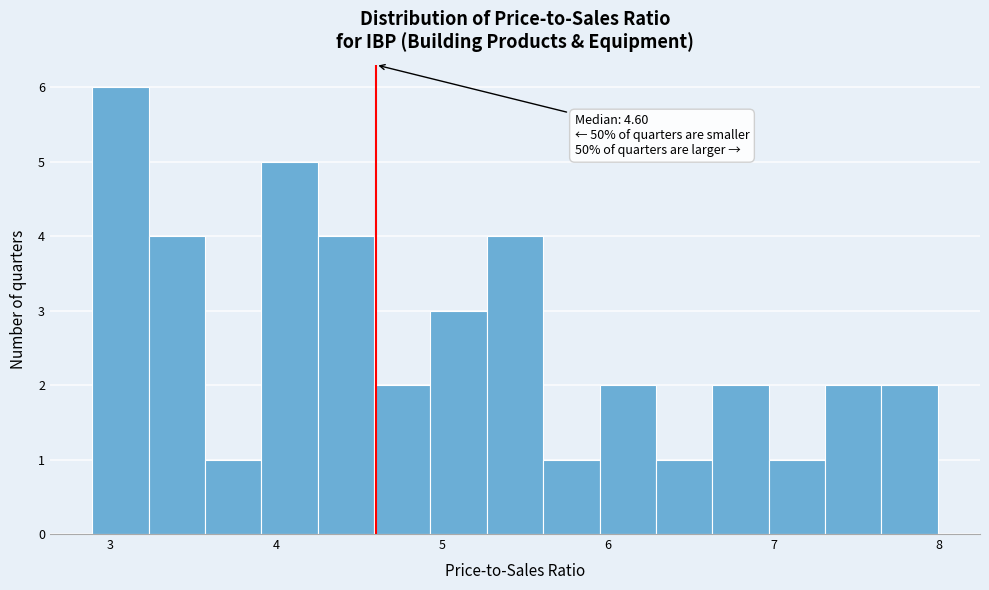

Around what value on the x-axis is the tallest bar? Give the approximate position of its centre, as read against the axis.

3.1